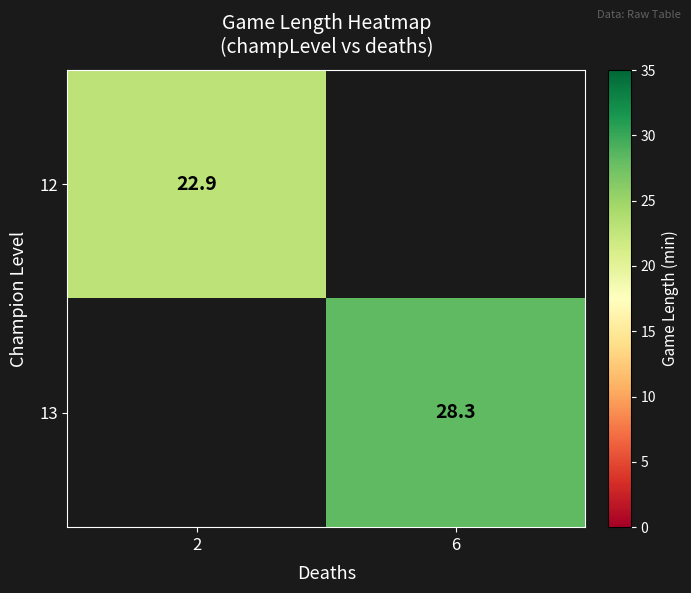

Between 2 and 6, which is larger?

6